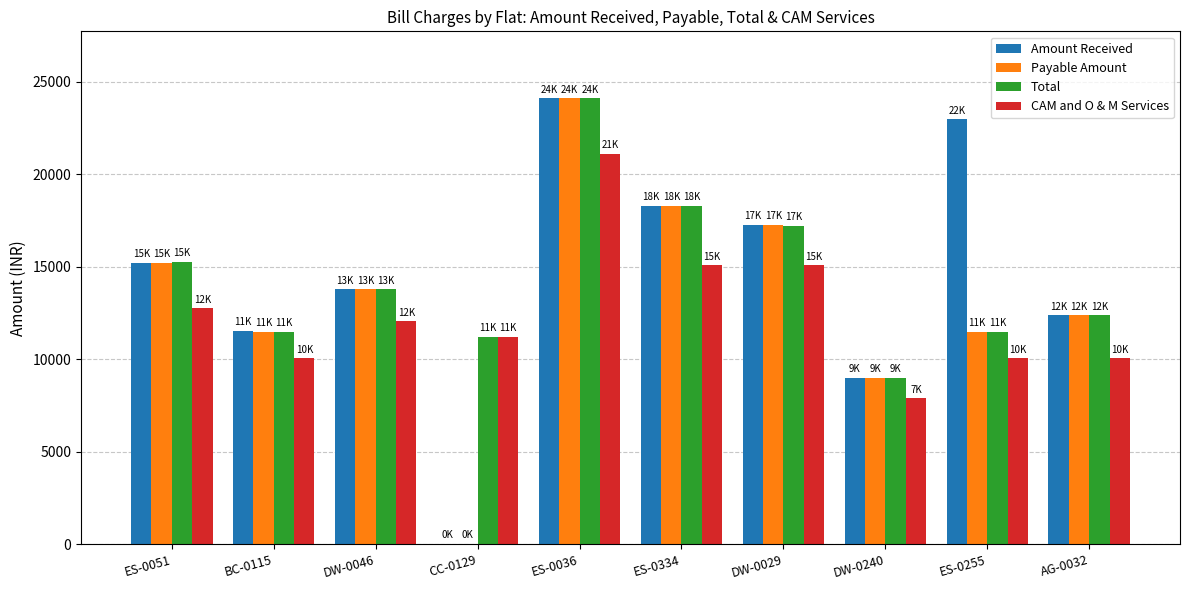

Between BC-0115 and DW-0029, which series saw the biggest shift?

Payable Amount